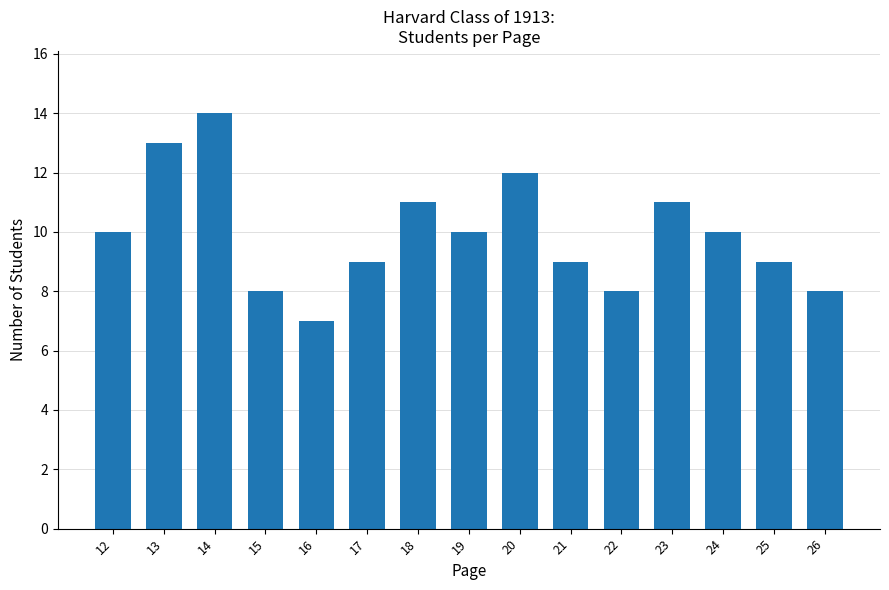

Which has a higher value, 21 or 15?

21